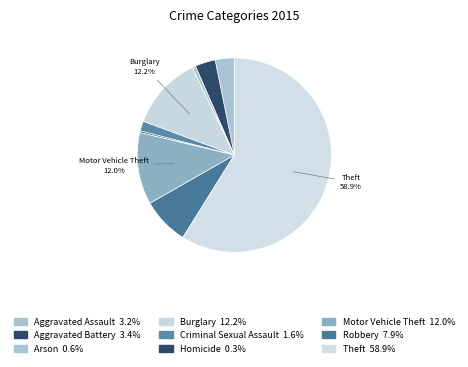

How many slices are in this pie chart?

9